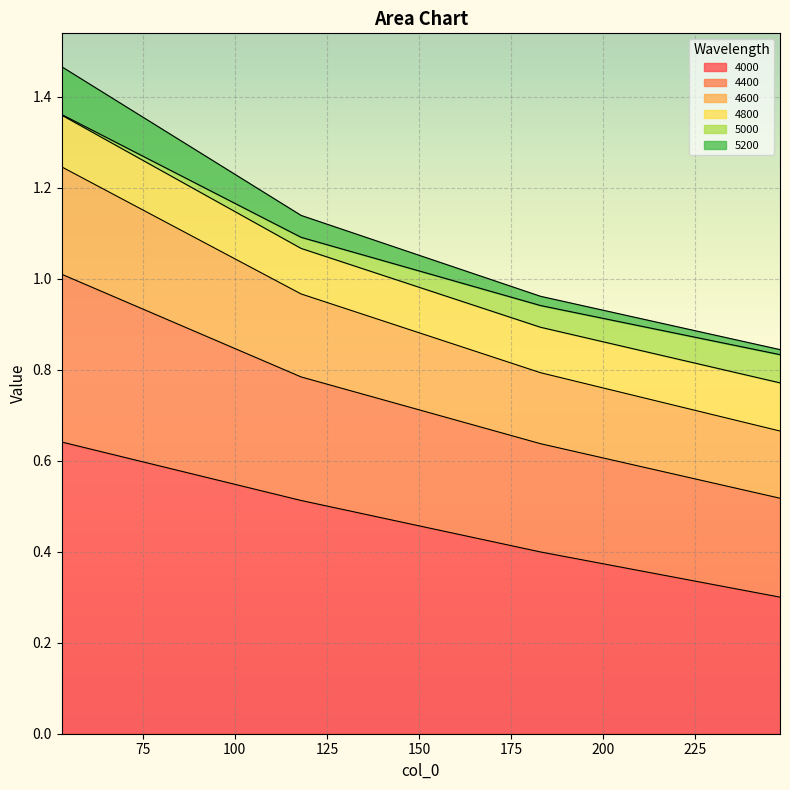

The value of 4600 at 183 is 0.4. True or false?

False